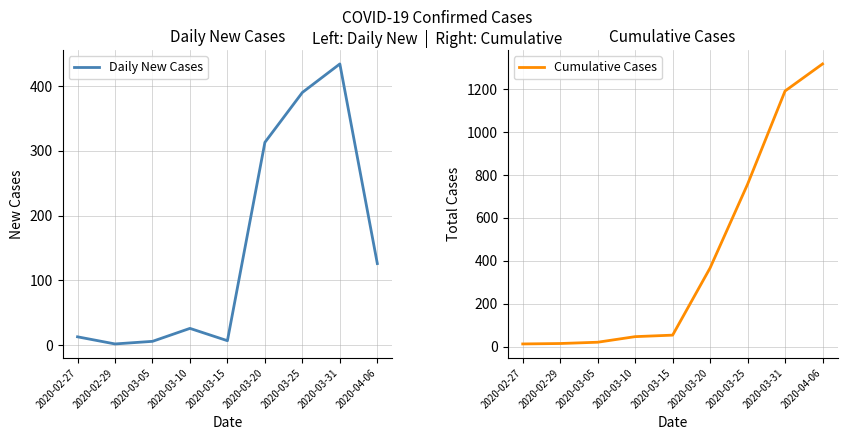

Between 2020-02-27 and 2020-03-31, which series saw the biggest shift?

Cumulative Cases